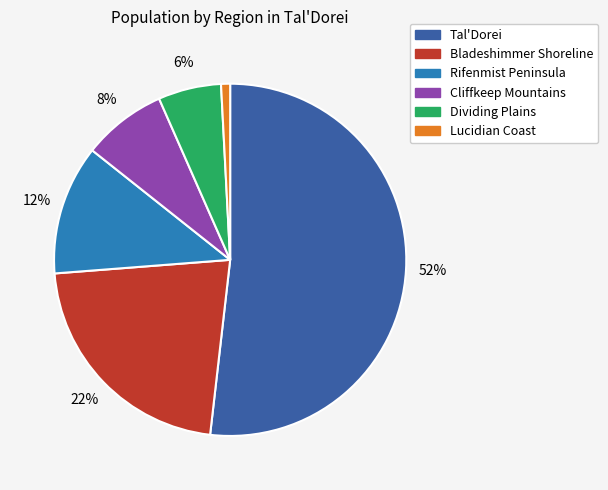

How many slices are in this pie chart?

6